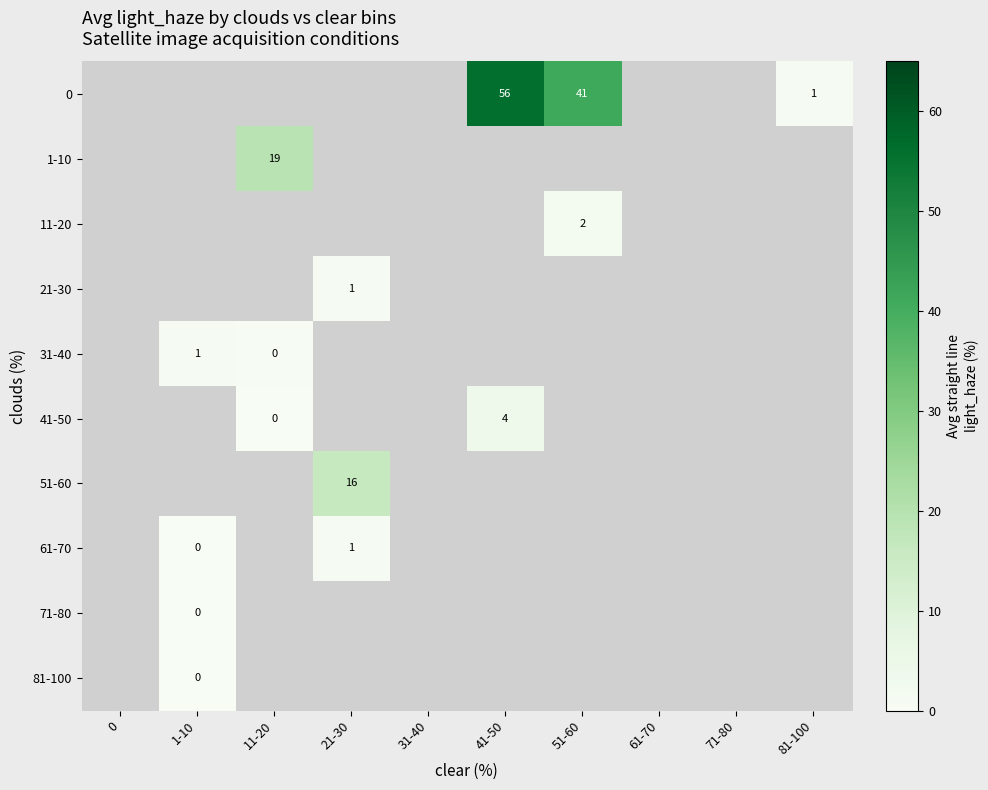

Read the row_4 value at 1-10.

1.0